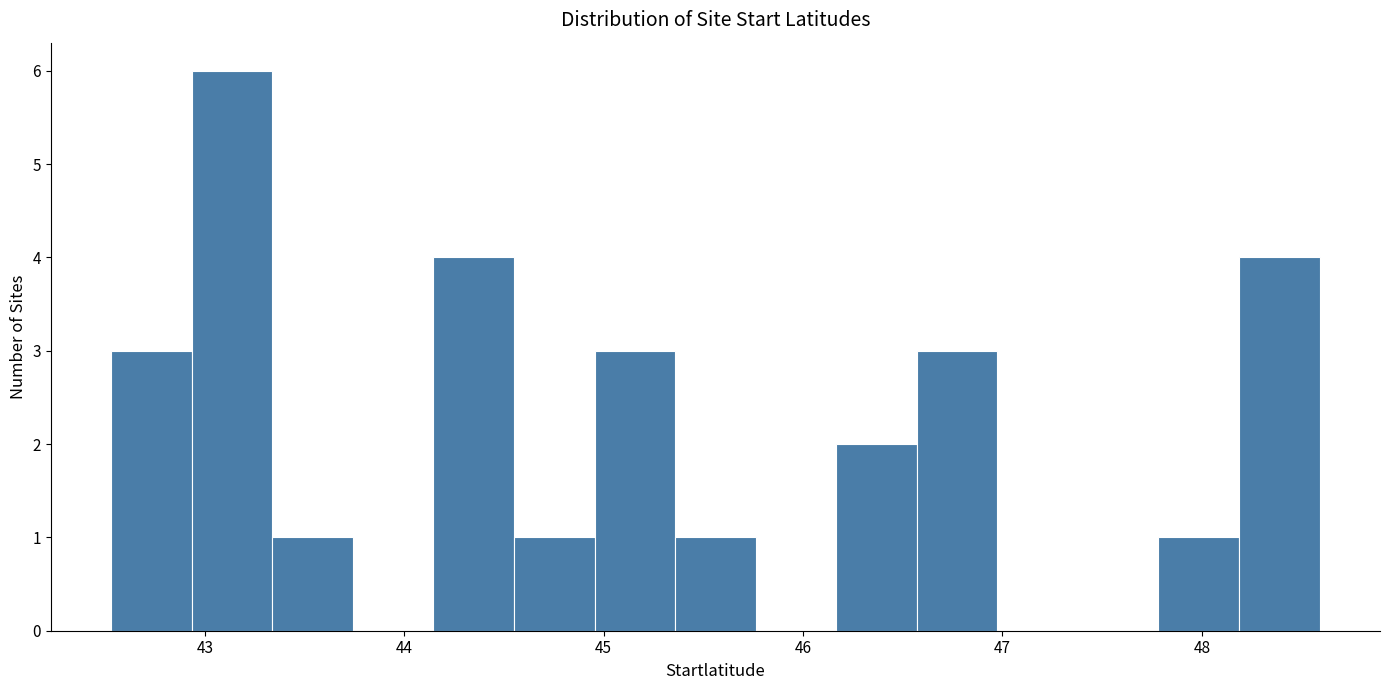

Which range on the x-axis has the tallest bar?

42.9 to 43.3